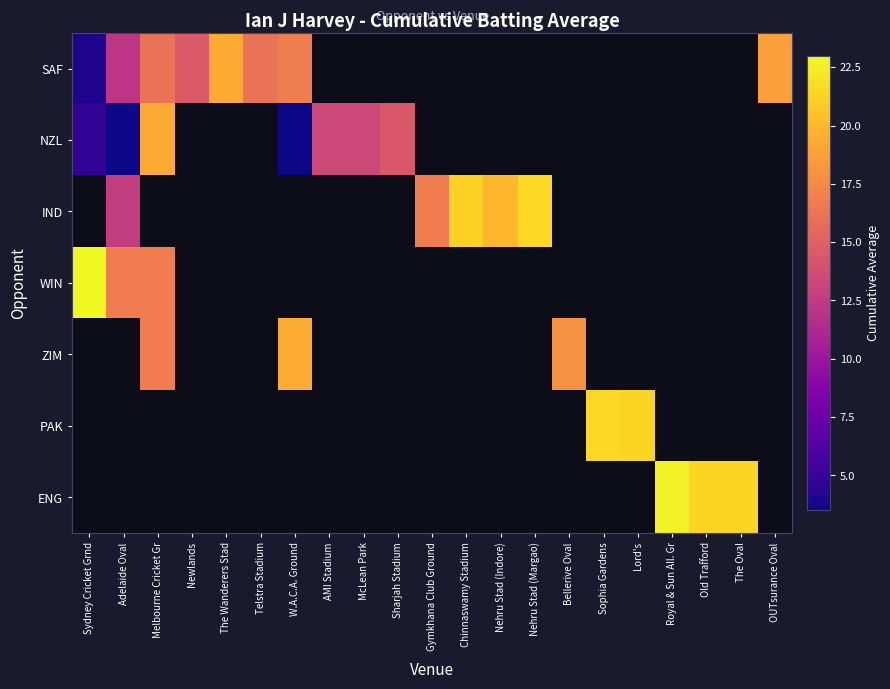

Where is NZL nearest to the value 11?

AMI Stadium